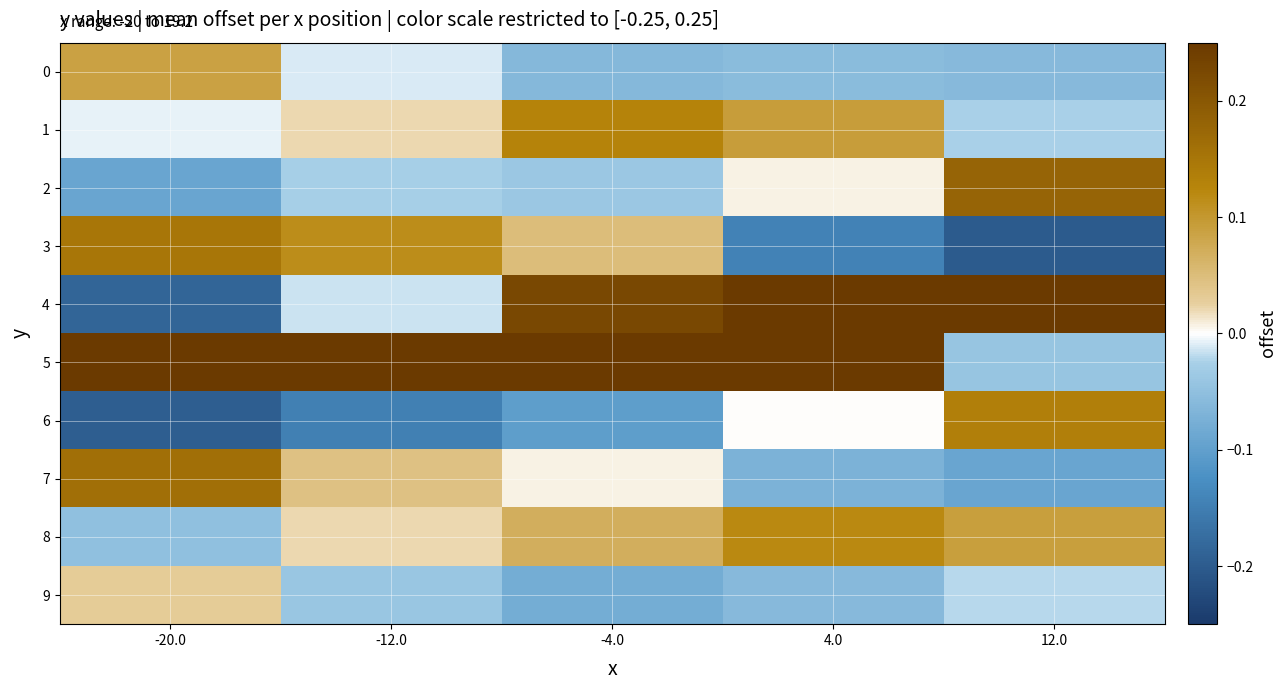

List the series in order of their peak value, lowest first.

9, 0, 8, 1, 6, 3, 7, 2, 4, 5